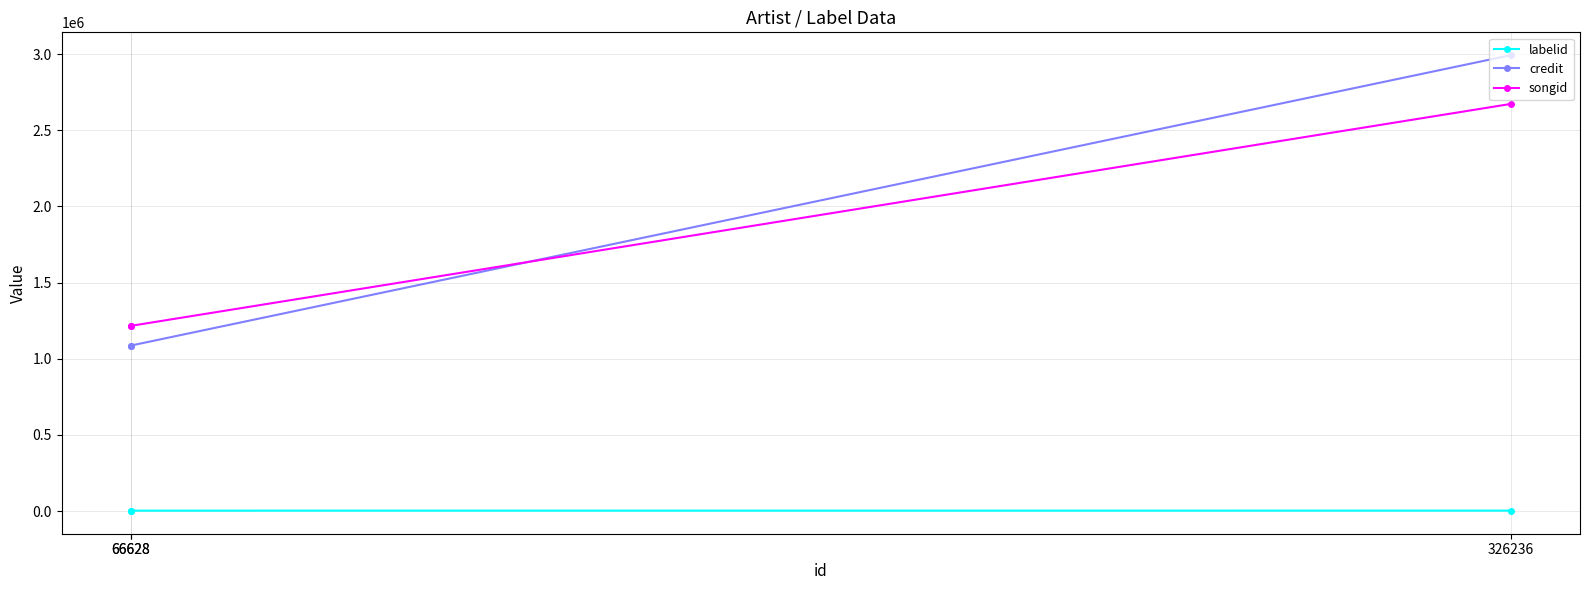

What is the greatest value displayed?

2994233